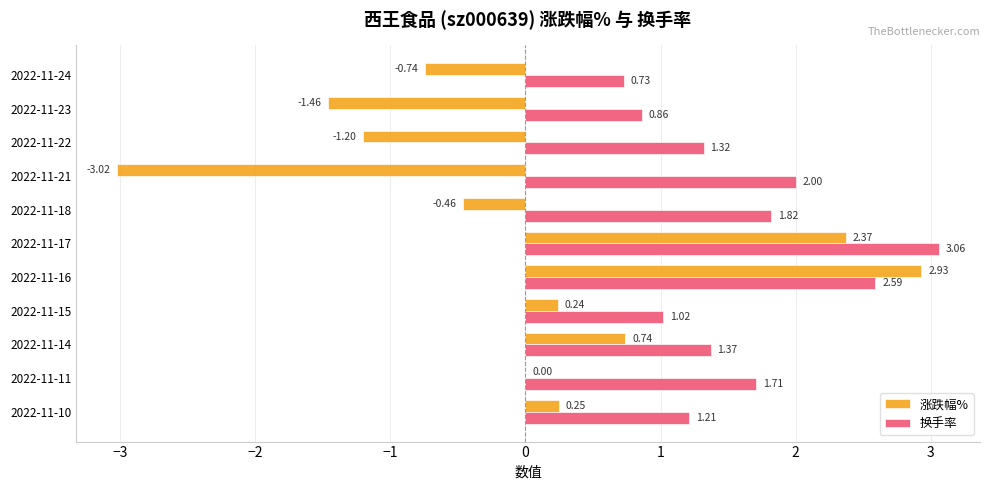

Which series has the largest total across all categories?

换手率